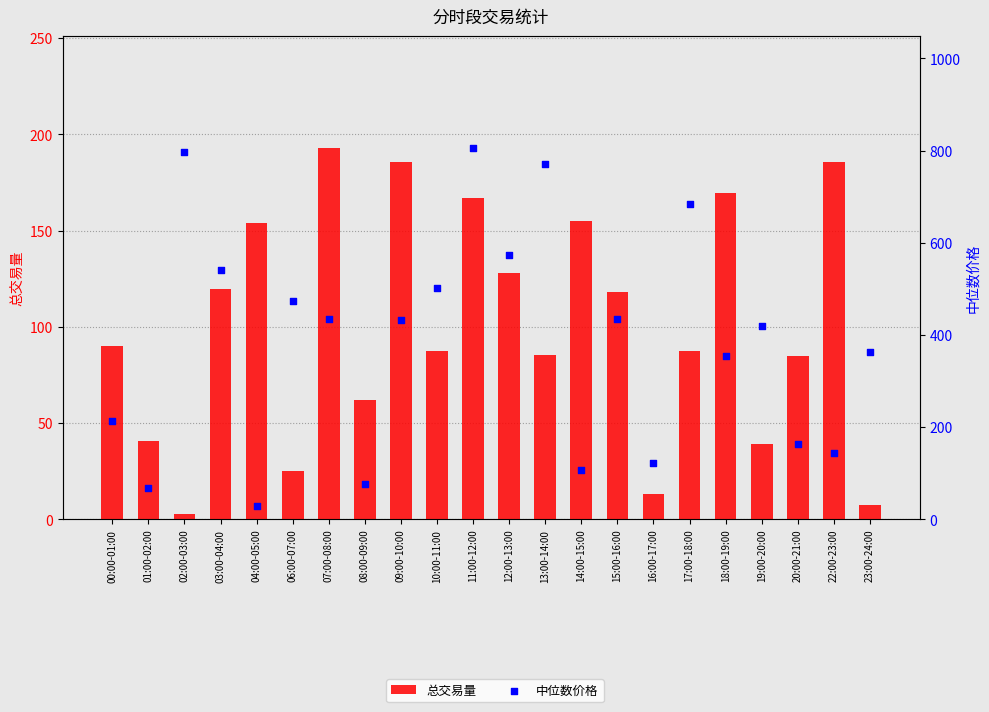

Which series contains the highest Y value?

中位数价格